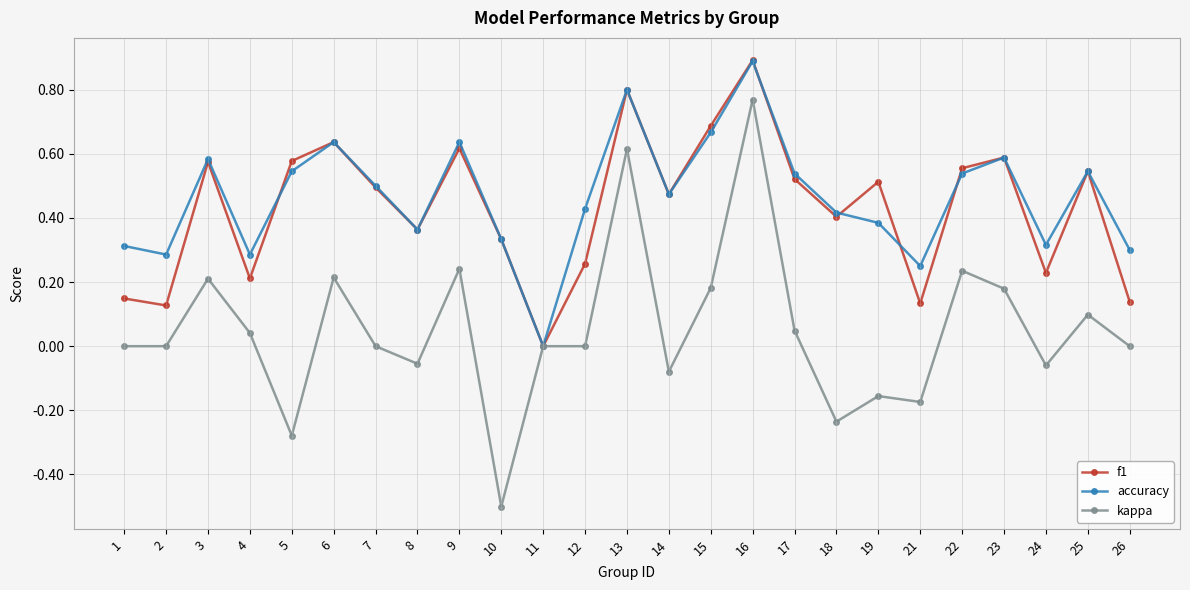

At which category does accuracy reach its first local peak?

3